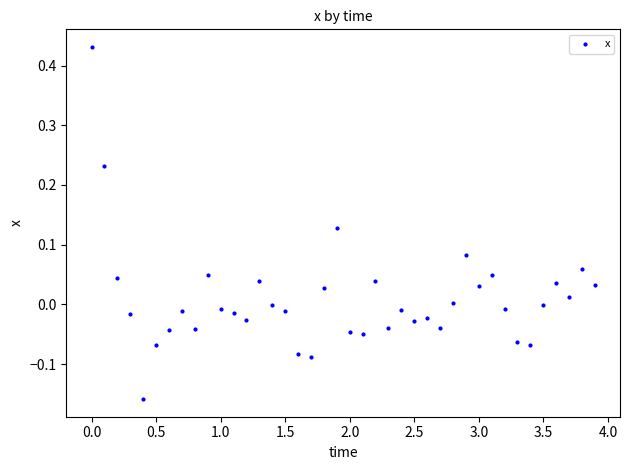

What is the range of Y values (max minus min)?

0.6